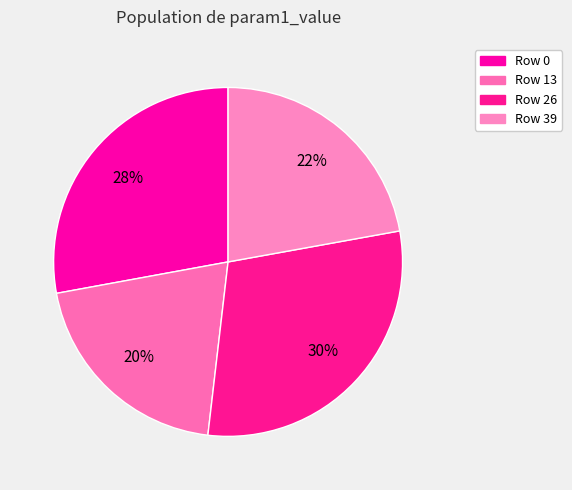

What is the total percentage of Row 26 and Row 13?

50.0%